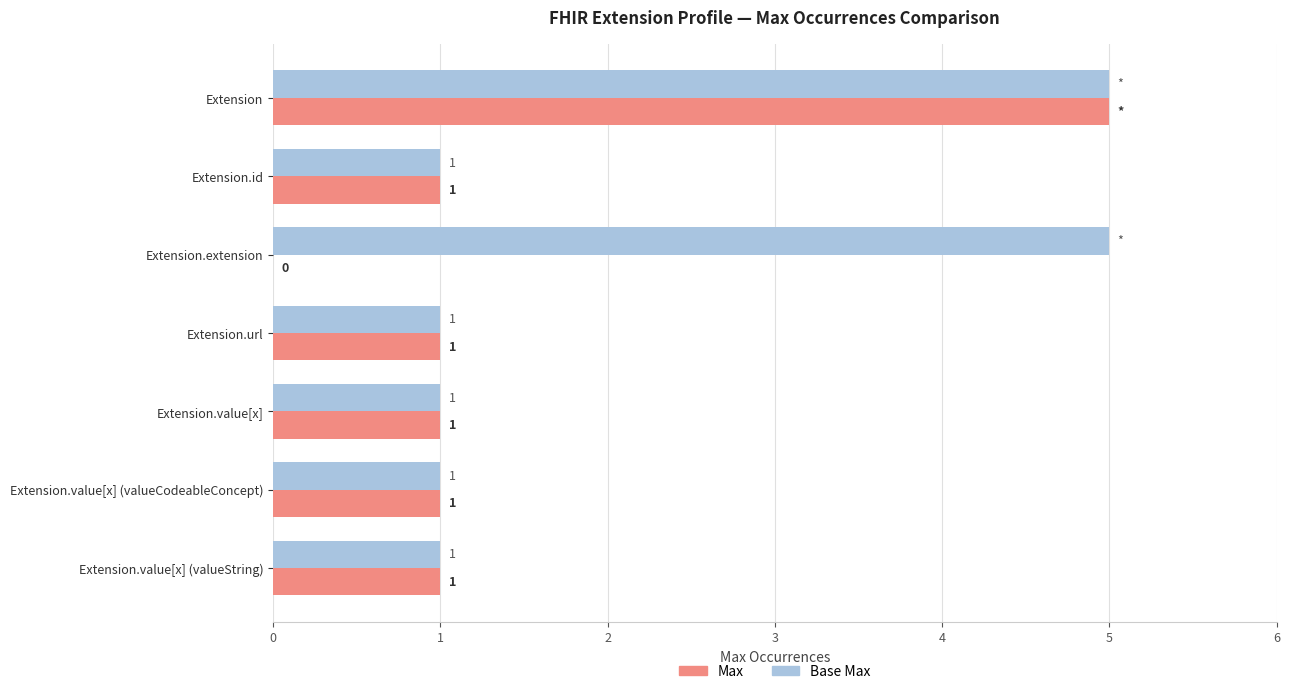

What is the sum of all Max values?

10